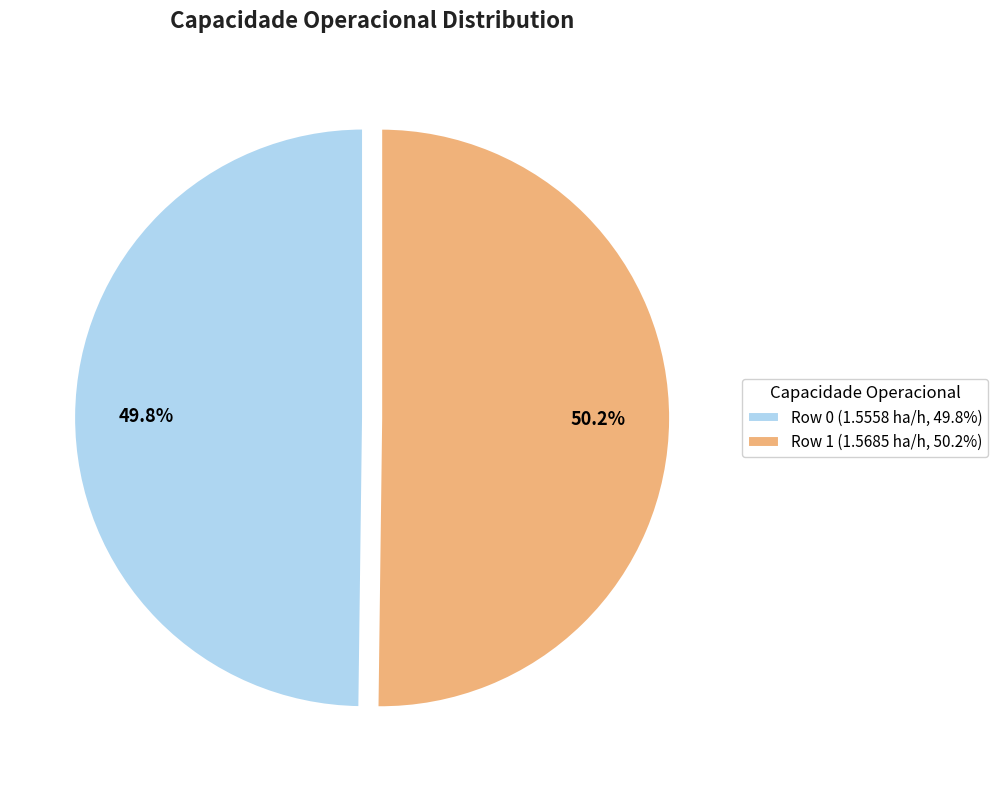

To the nearest percent, what percentage of the pie is Row 0?

50%